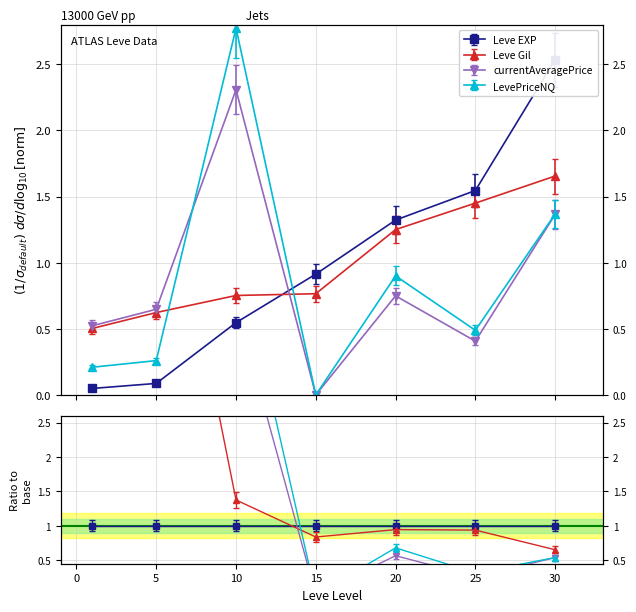

The Leve Gil series shows 2.2 at 25. True or false?

False